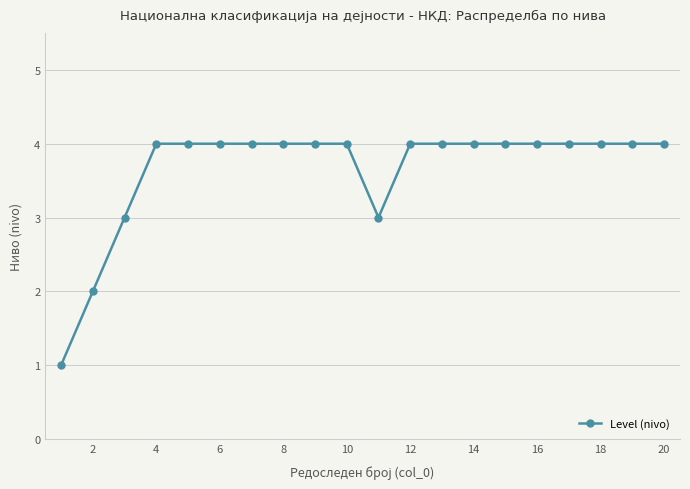

What is the difference between the maximum and minimum values?

3